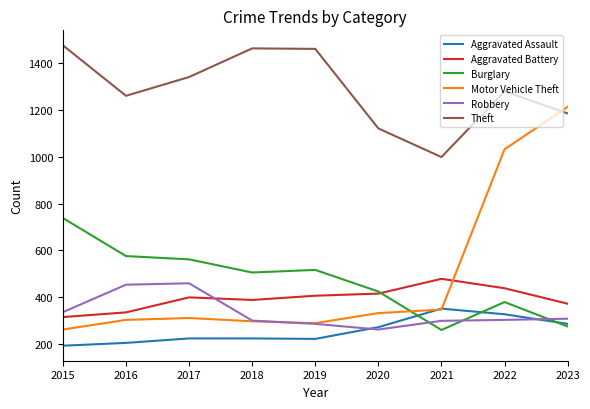

True or false: Theft has a value of 1184 at 2023.

True